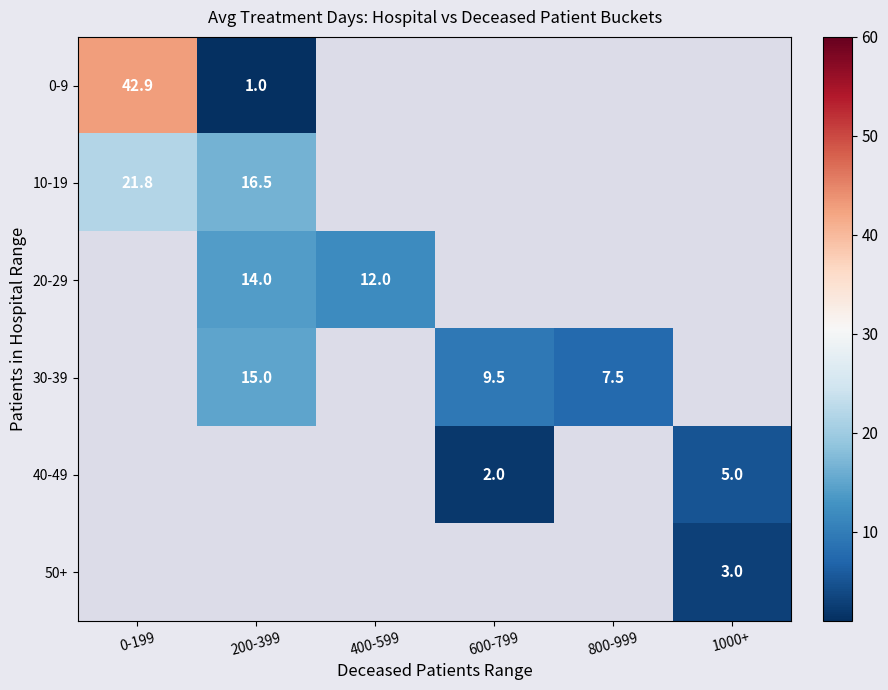

Is the value of 30-39 at 600-799 greater than the value of 0-9 at 0-199?

No